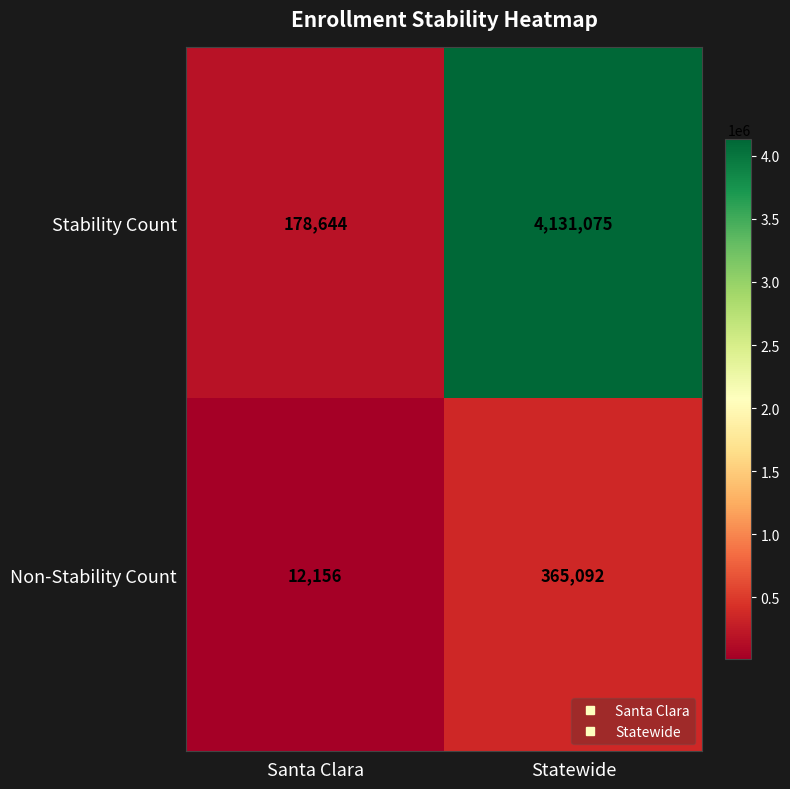

Between Santa Clara and Statewide, which series saw the biggest shift?

Stability Count